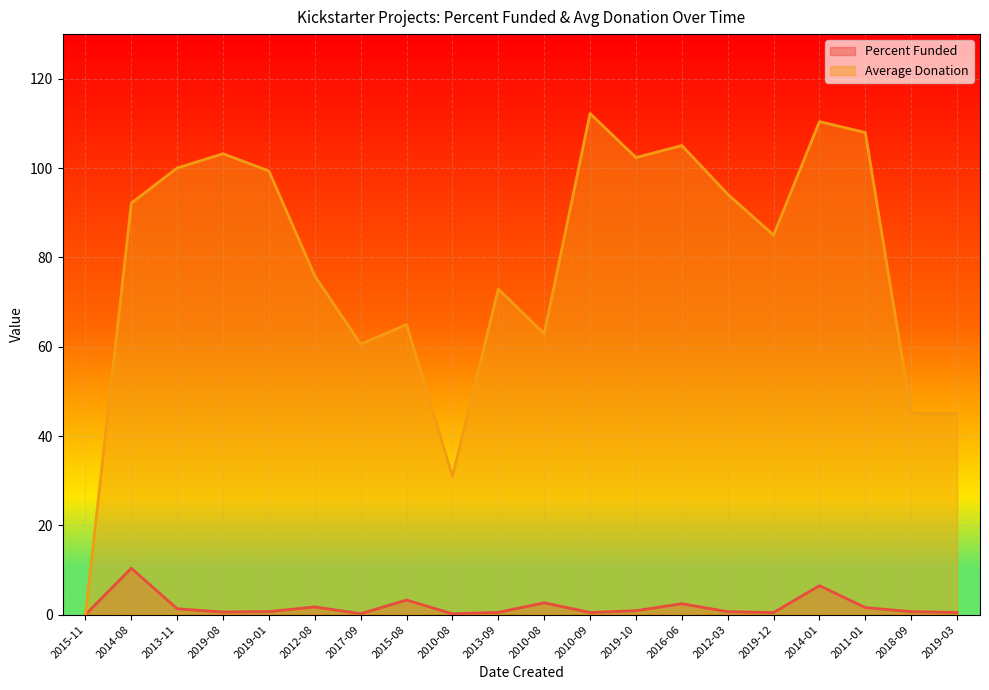

How many distinct data groups are displayed?

2